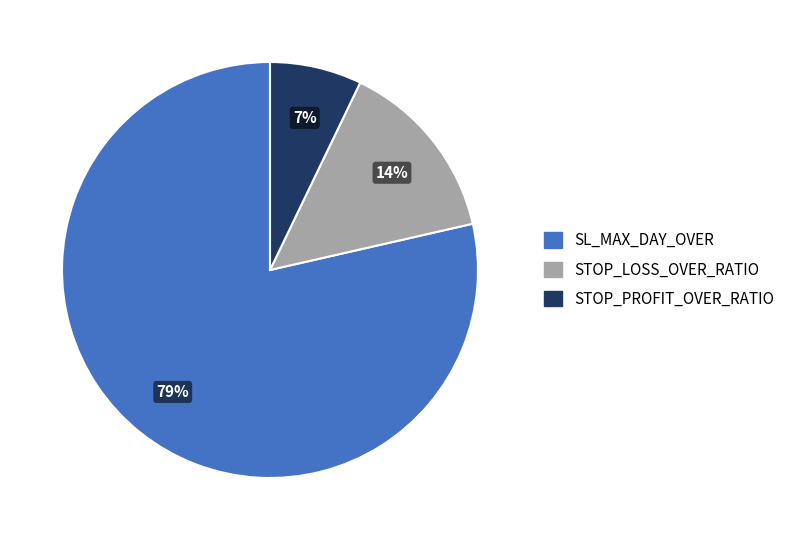

Rank the categories by value from lowest to highest.

STOP_PROFIT_OVER_RATIO, STOP_LOSS_OVER_RATIO, SL_MAX_DAY_OVER